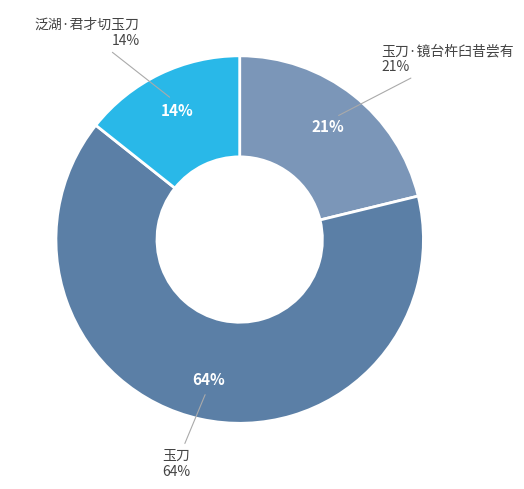

Which category has the biggest portion of the pie?

玉刀